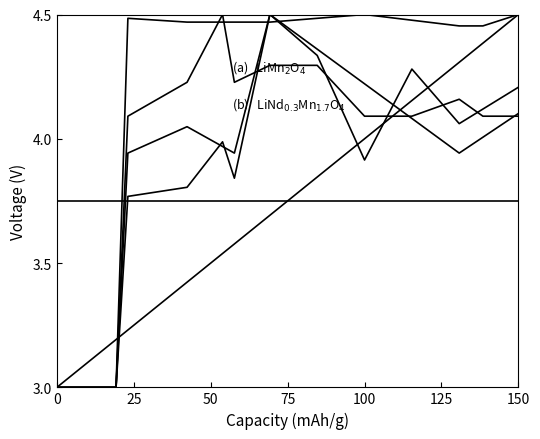

What is the greatest value displayed?

4.5